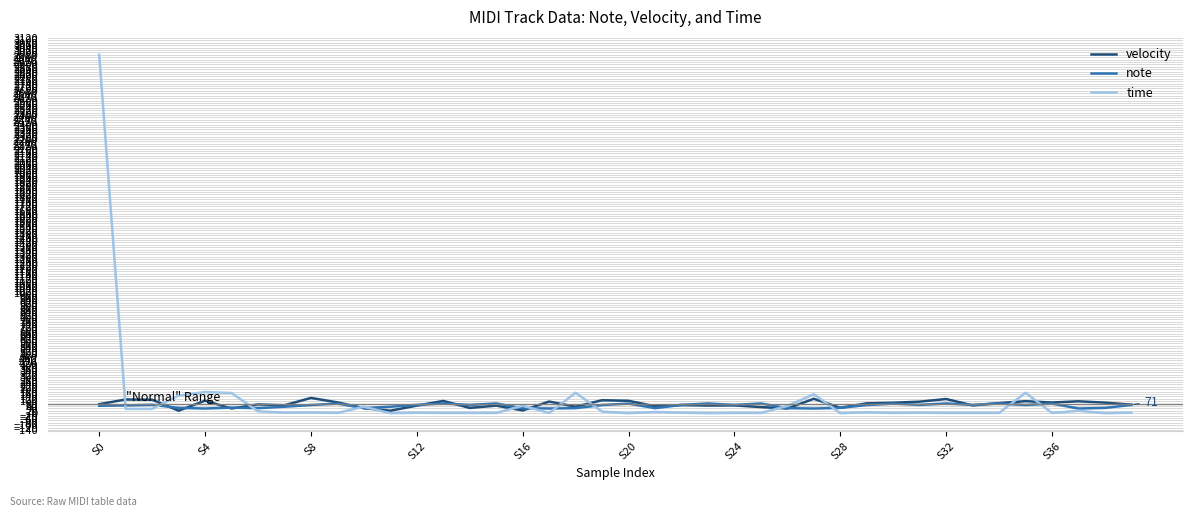

What is the greatest value displayed?

2980